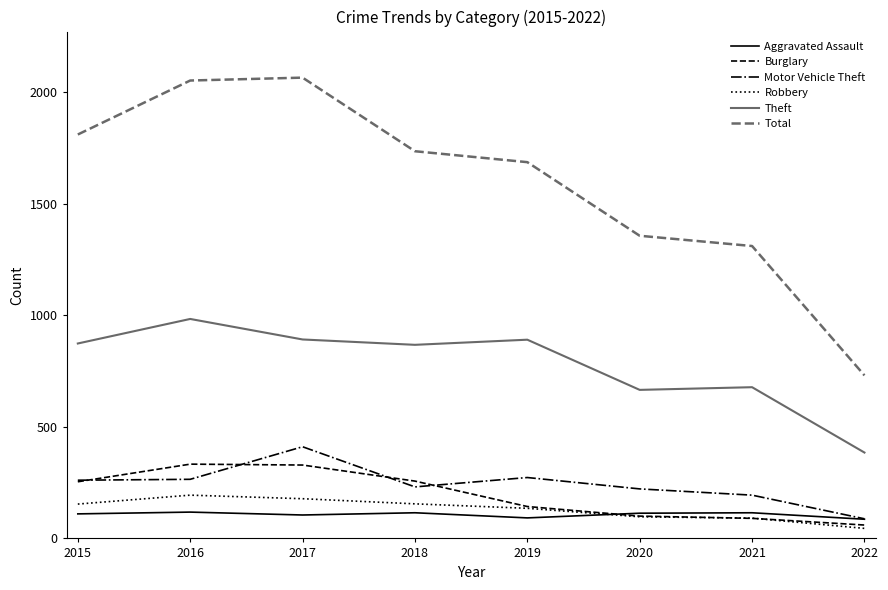

At which label does Motor Vehicle Theft reach its minimum?

2022